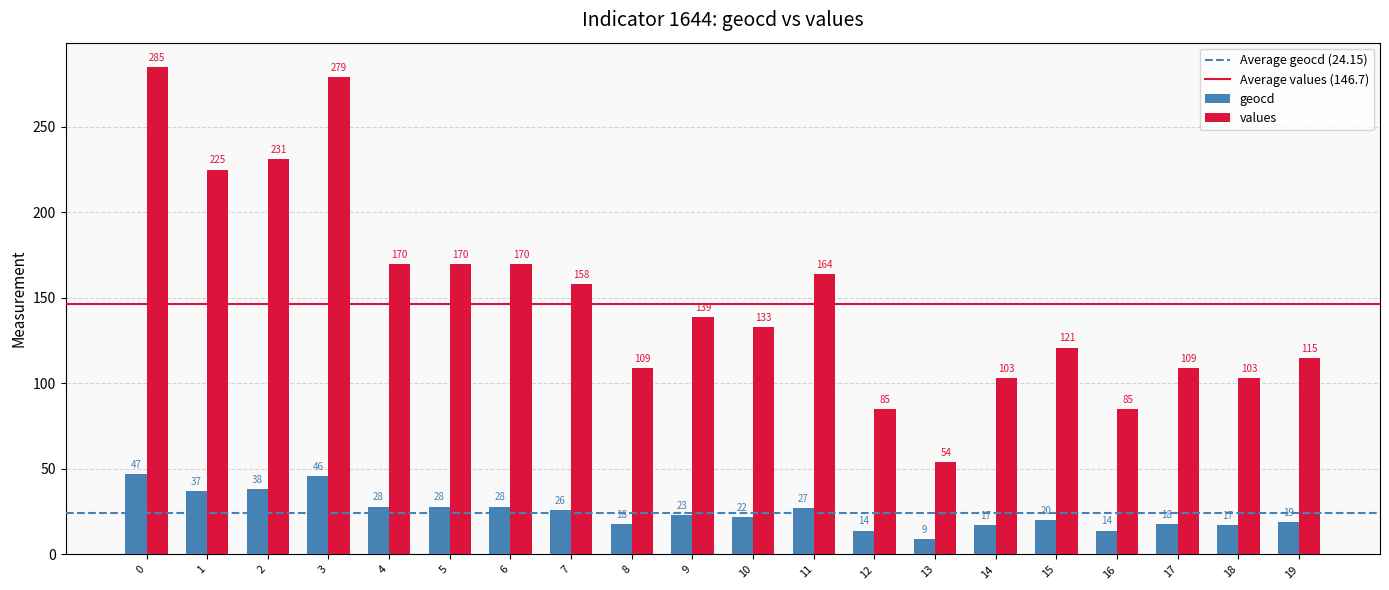

What value does the values series have at 7, to the nearest 50?

150